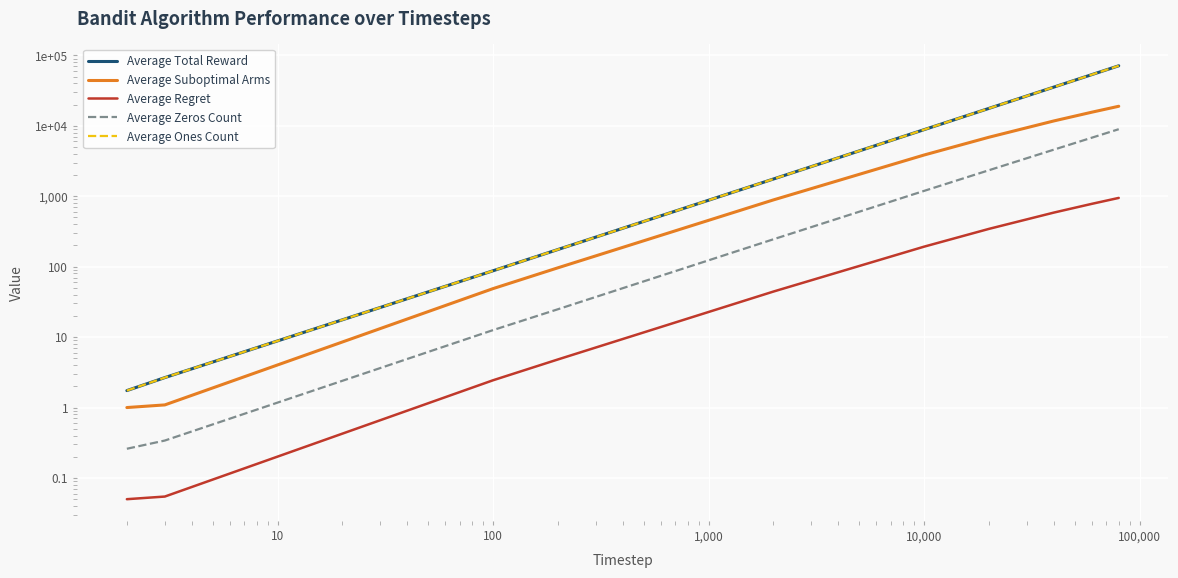

True or false: Average Ones Count and Average Suboptimal Arms cross at least once.

False